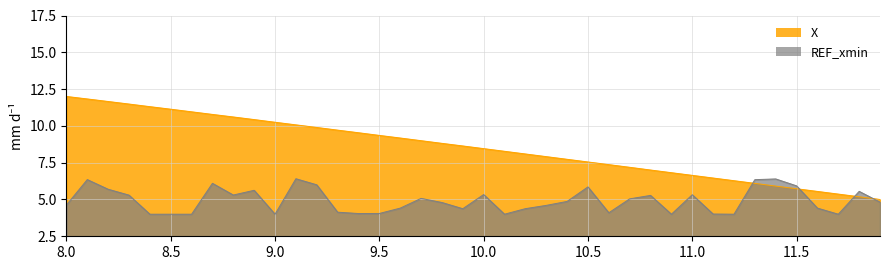

Rank the categories by value from highest to lowest.

8.0, 8.1, 8.2, 8.3, 8.4, 8.5, 8.6, 8.7, 8.8, 8.9, 9.0, 9.1, 9.2, 9.3, 9.4, 9.5, 9.6, 9.7, 9.8, 9.9, 10.0, 10.1, 10.2, 10.3, 10.4, 10.5, 10.6, 10.7, 10.8, 10.9, 11.0, 11.1, 11.2, 11.3, 11.4, 11.5, 11.6, 11.7, 11.8, 11.9